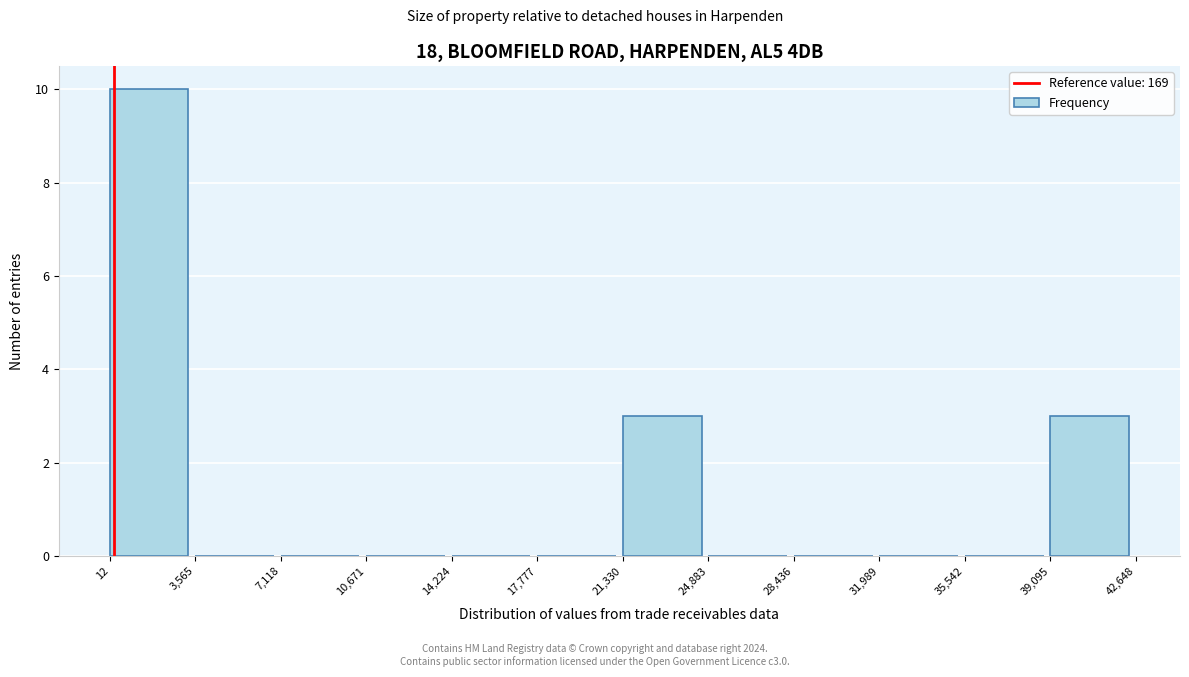

Over which range of the x-axis is the bar tallest?

12 to 3,565